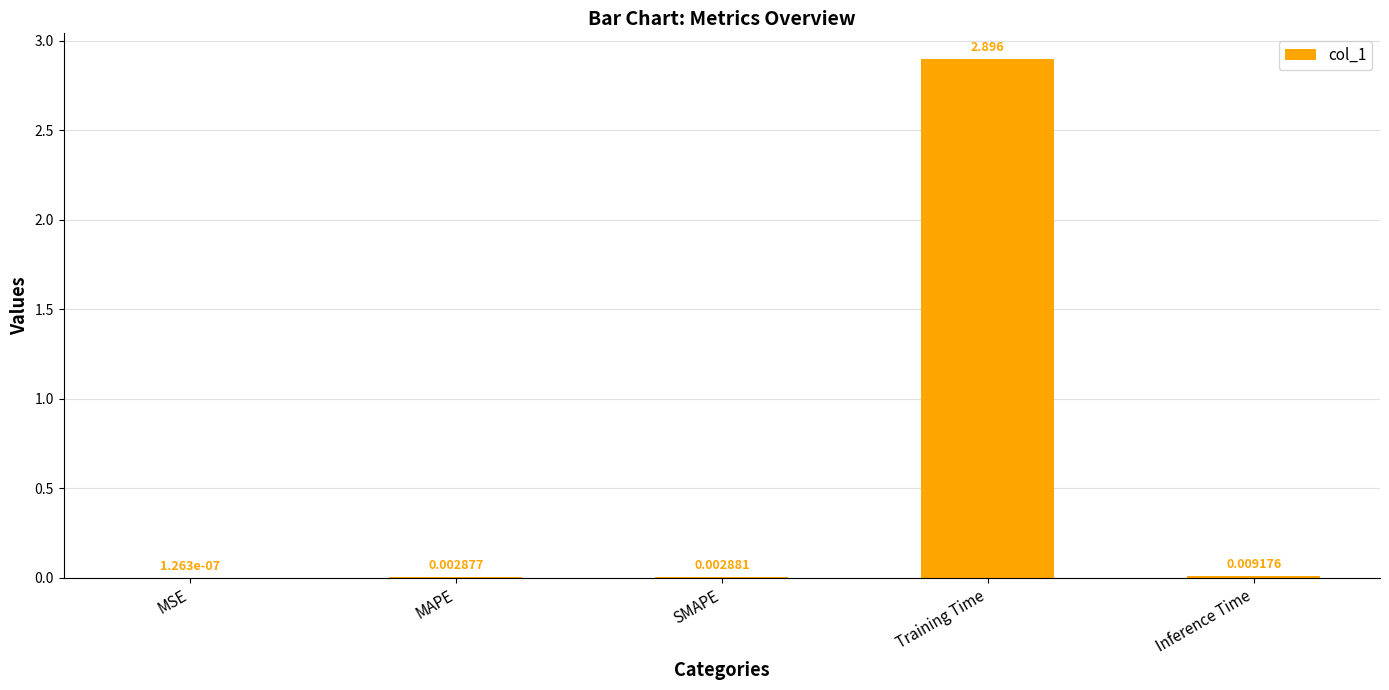

Which category has the highest value across all series?

Training Time